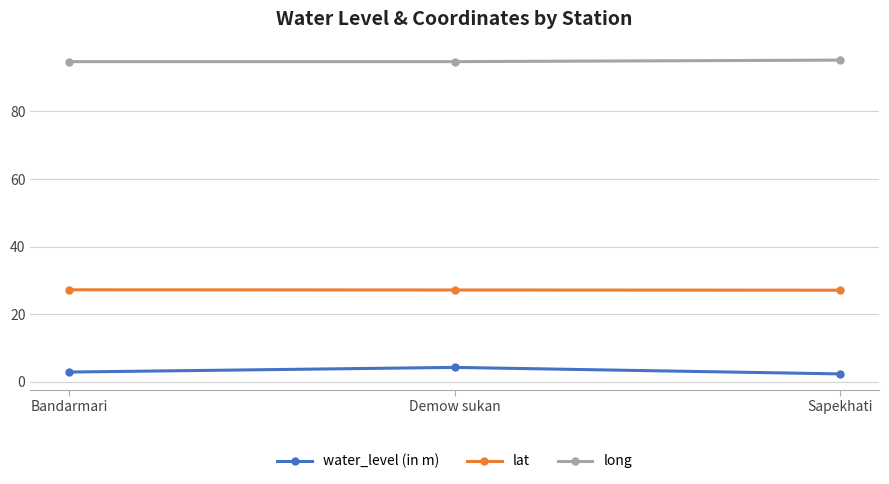

What value does the long series have at Demow sukan?

94.7